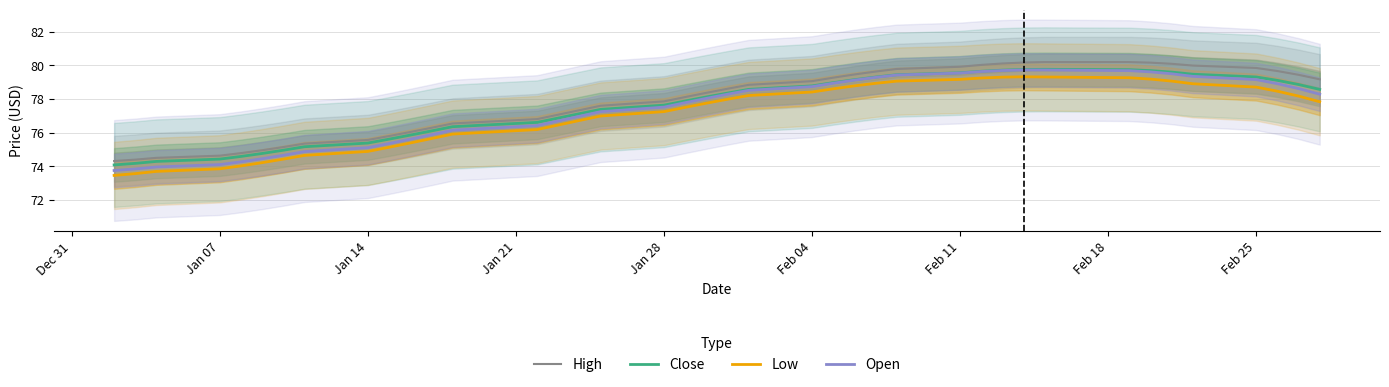

True or false: Low and High intersect in this chart.

False